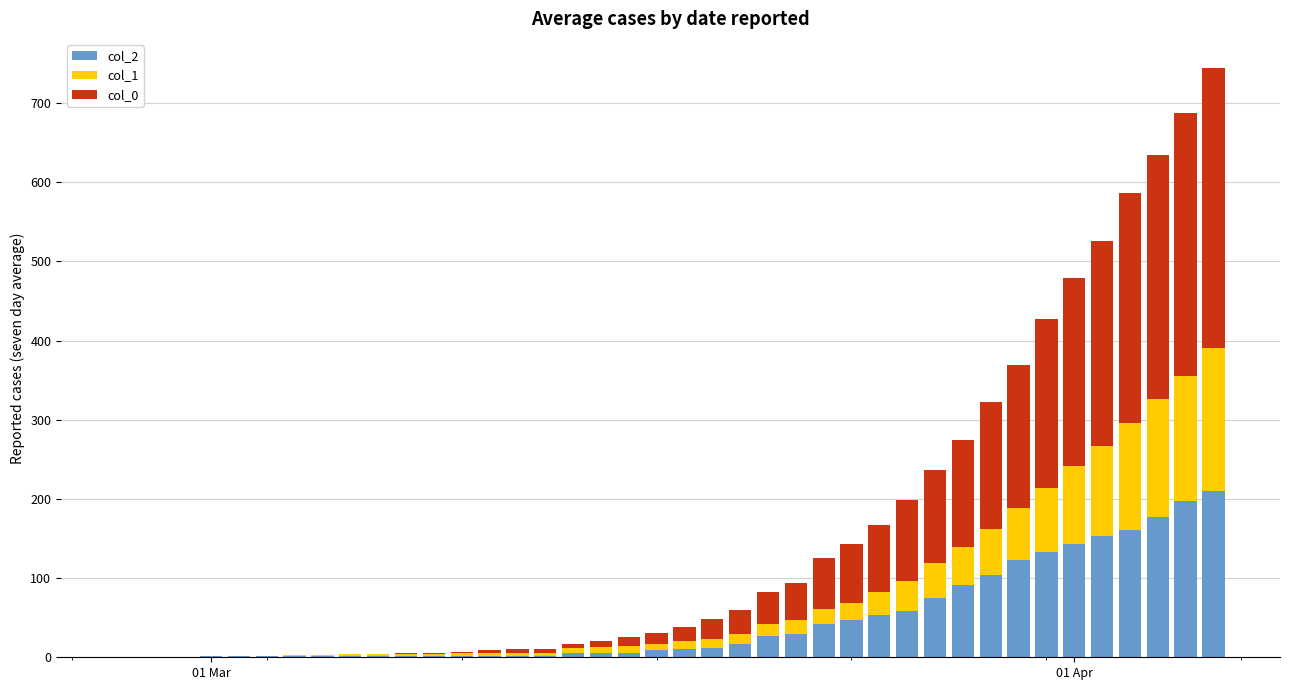

How many distinct data groups are displayed?

3